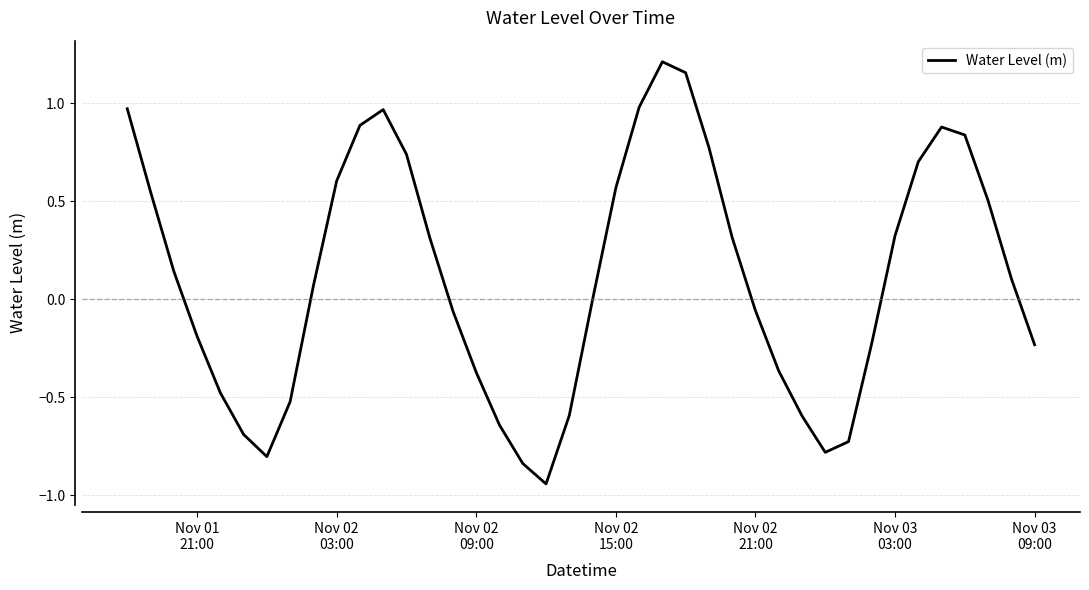

How many lines are shown in the chart?

1